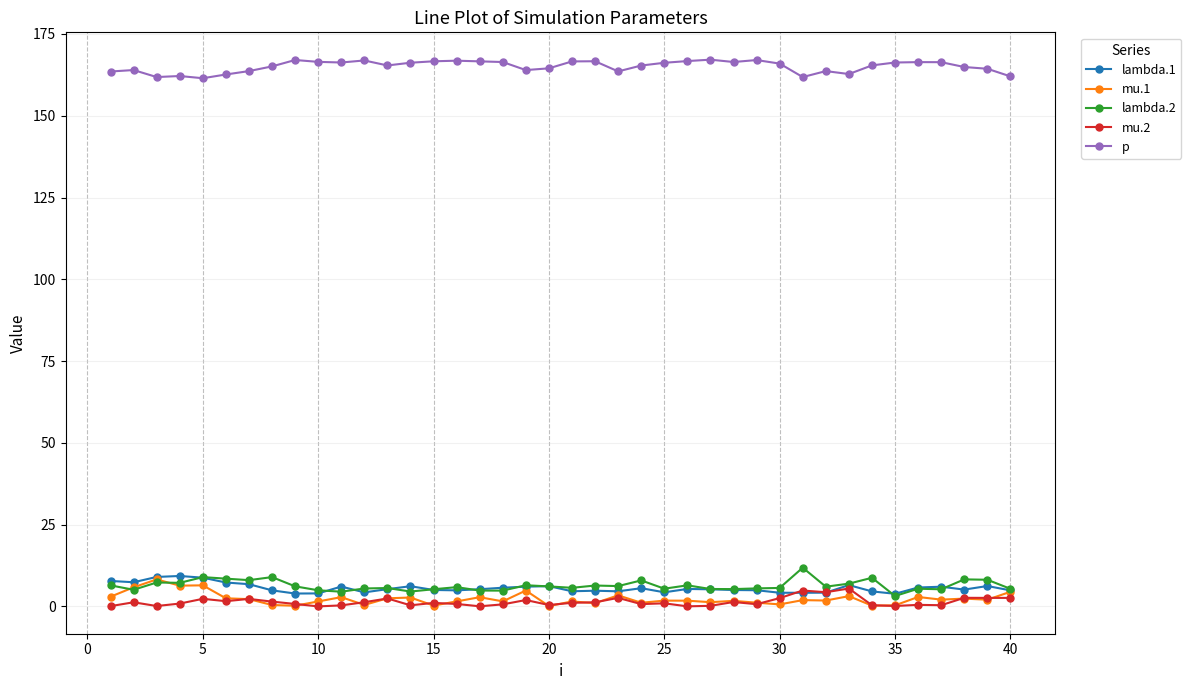

How many lines are shown in the chart?

5